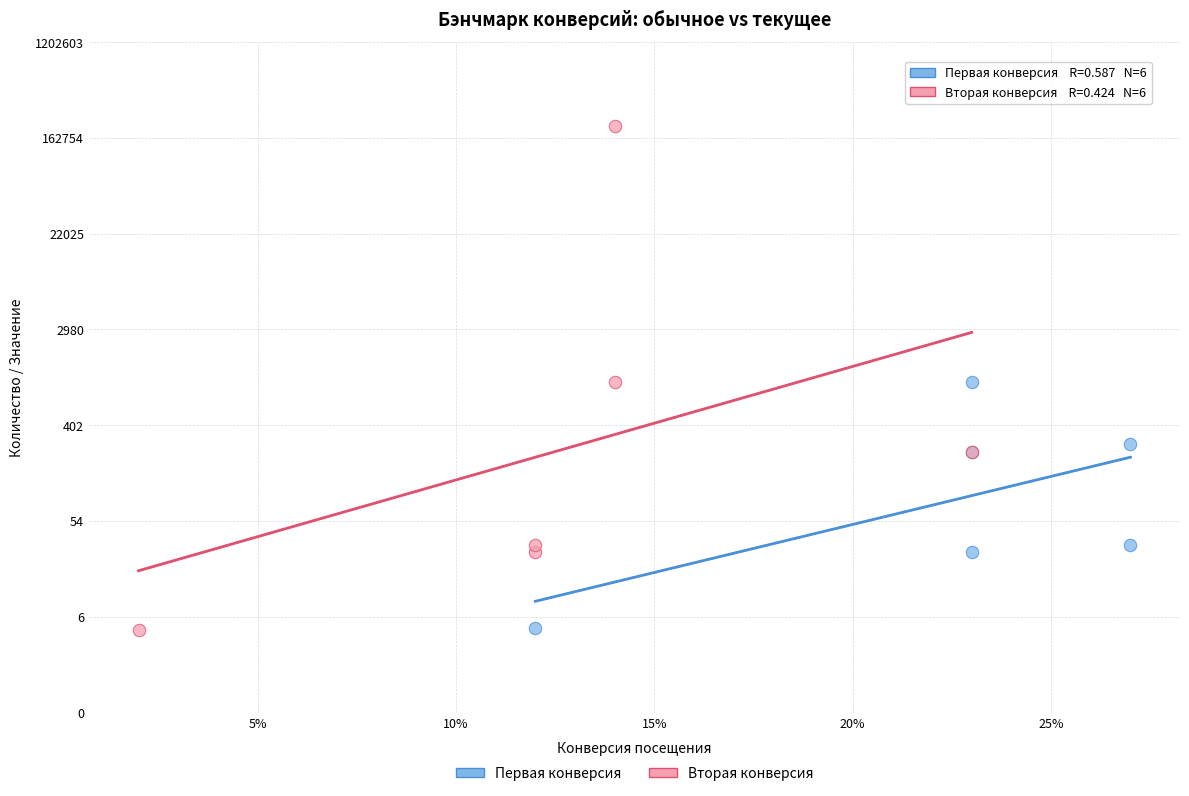

Which series contains the highest Y value?

Вторая конверсия